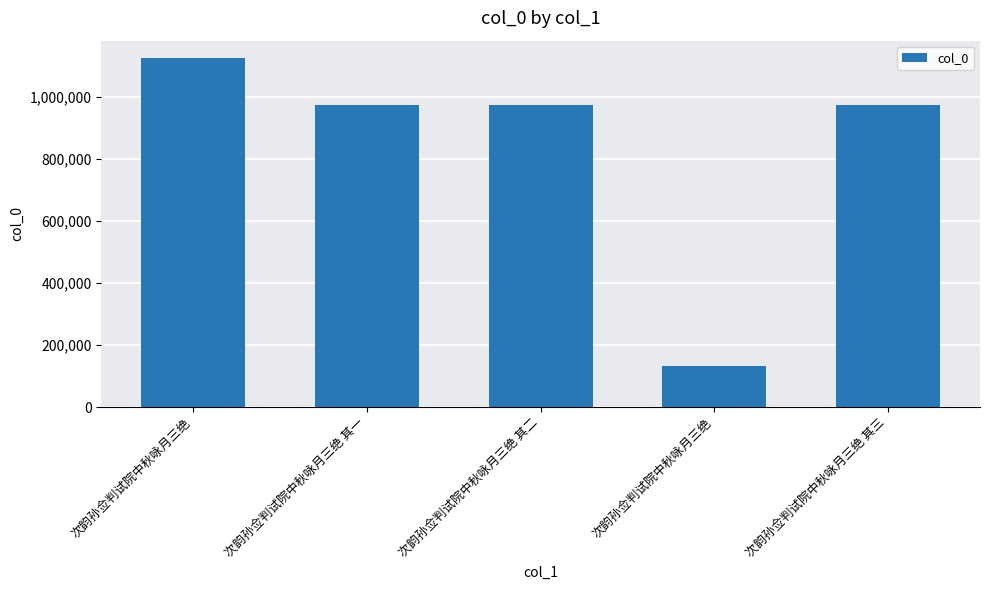

Reading right to left, what are all the values shown in this chart?

次韵孙佥判试院中秋咏月三绝 其三=974757	次韵孙佥判试院中秋咏月三绝=132299	次韵孙佥判试院中秋咏月三绝 其二=974755	次韵孙佥判试院中秋咏月三绝 其一=974756	次韵孙佥判试院中秋咏月三绝=1124432